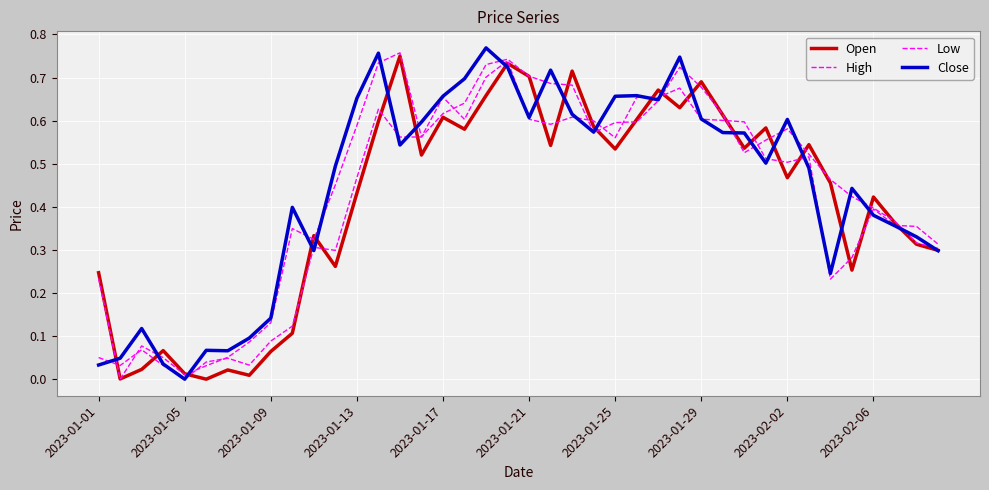

Does the chart have visible grid lines?

Yes